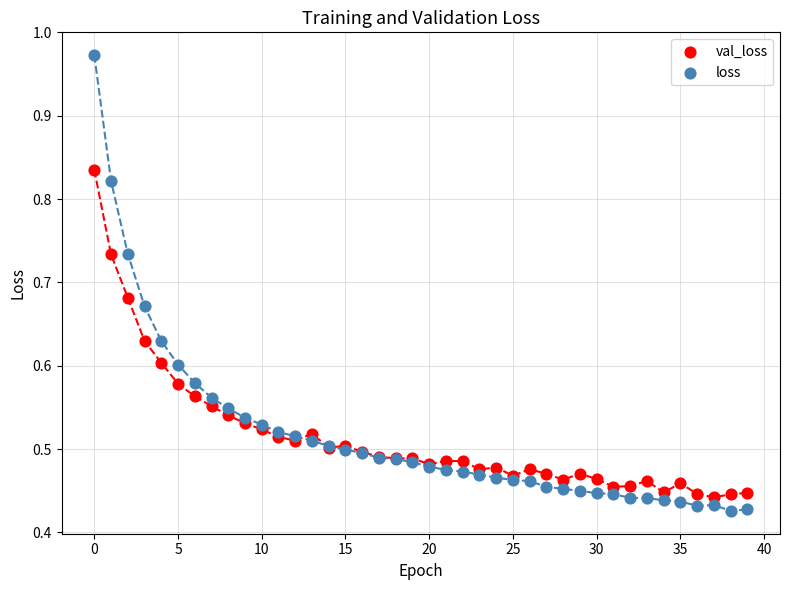

Which series has the largest Y range (max minus min)?

loss